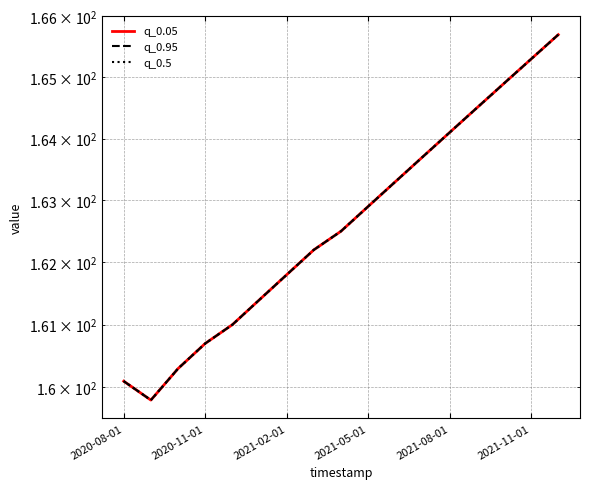

Reading left to right, list all the values displayed in this chart.

q_0.05: 160.1	159.8	160.3	160.7	161.0	161.4	161.8	162.2	162.5	162.9	163.3	163.7	164.1	164.5	164.9	165.3	165.7
q_0.95: 160.1	159.8	160.3	160.7	161.0	161.4	161.8	162.2	162.5	162.9	163.3	163.7	164.1	164.5	164.9	165.3	165.7
q_0.5: 160.1	159.8	160.3	160.7	161.0	161.4	161.8	162.2	162.5	162.9	163.3	163.7	164.1	164.5	164.9	165.3	165.7